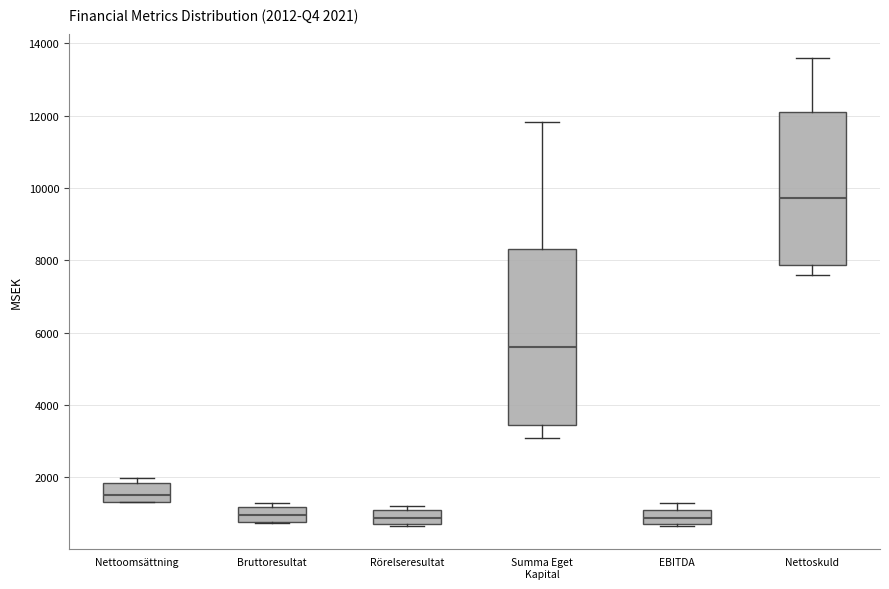

Which box's median line is the highest?

Nettoskuld